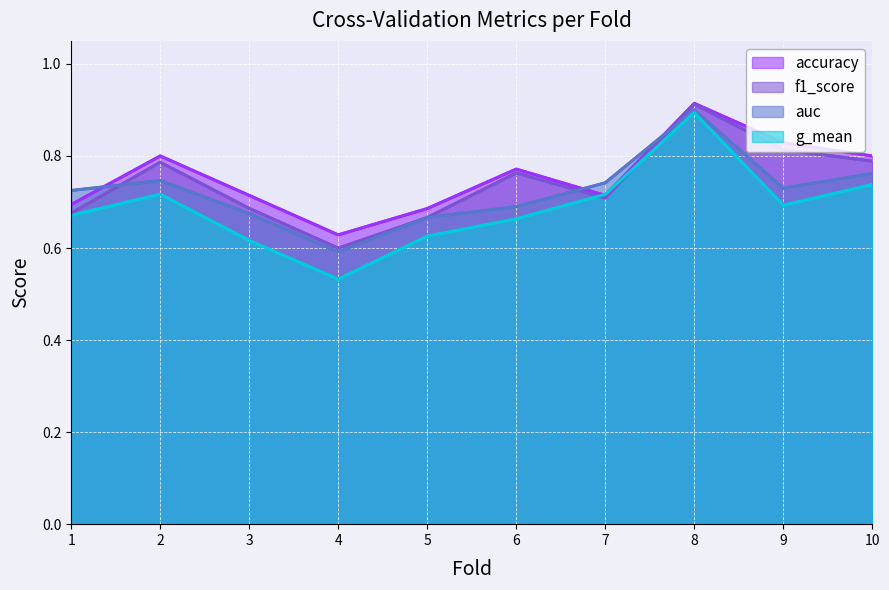

List the series in order of their overall mean, highest first.

accuracy, f1_score, auc, g_mean